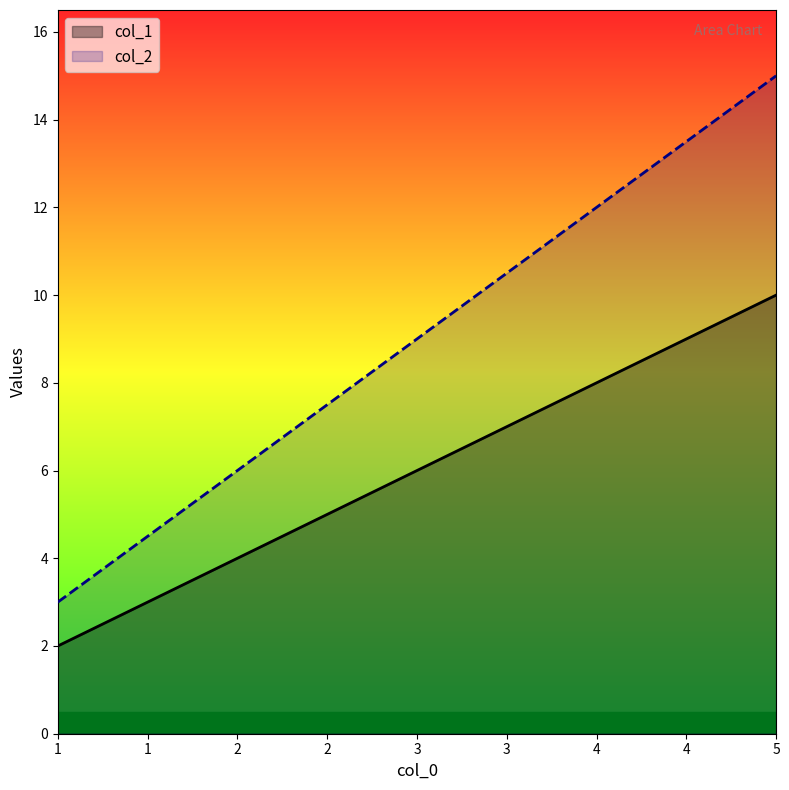

True or false: col_2 has a value of 9 at 3.

True